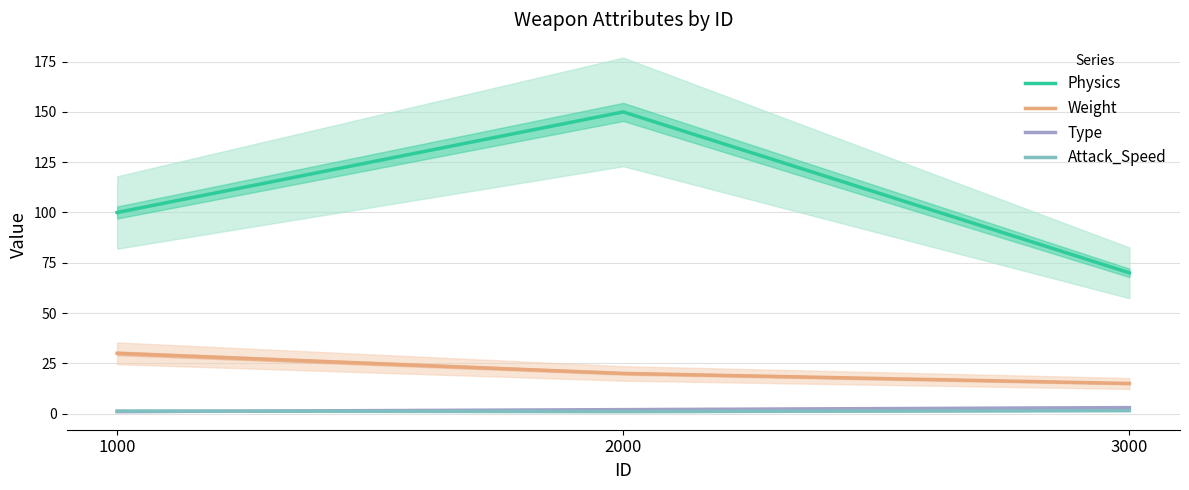

Reading left to right, list all the values displayed in this chart.

Physics: 1000=100.0	2000=150.0	3000=70.0
Weight: 1000=30.0	2000=20.0	3000=15.0
Type: 1000=1.0	2000=2.0	3000=3.0
Attack_Speed: 1000=1.3	2000=1.0	3000=1.5